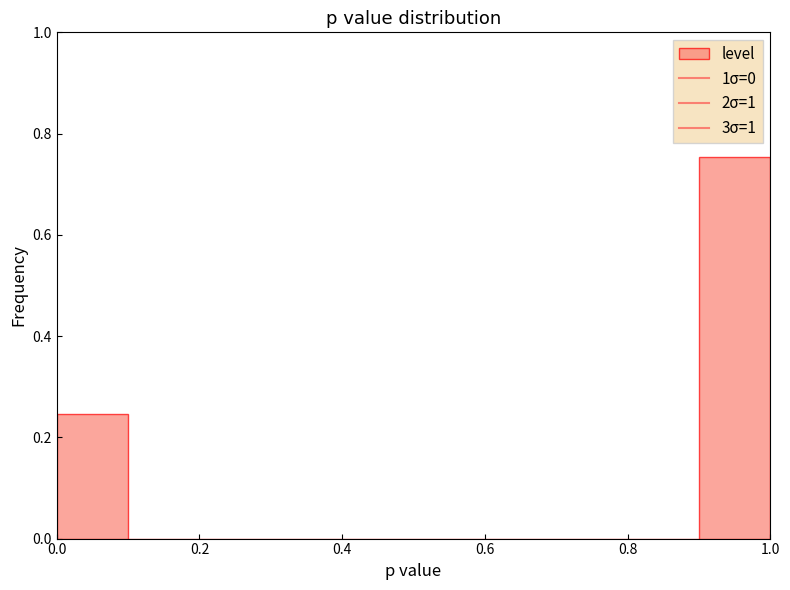

Which range on the x-axis has the tallest bar?

0.9 to 1.0